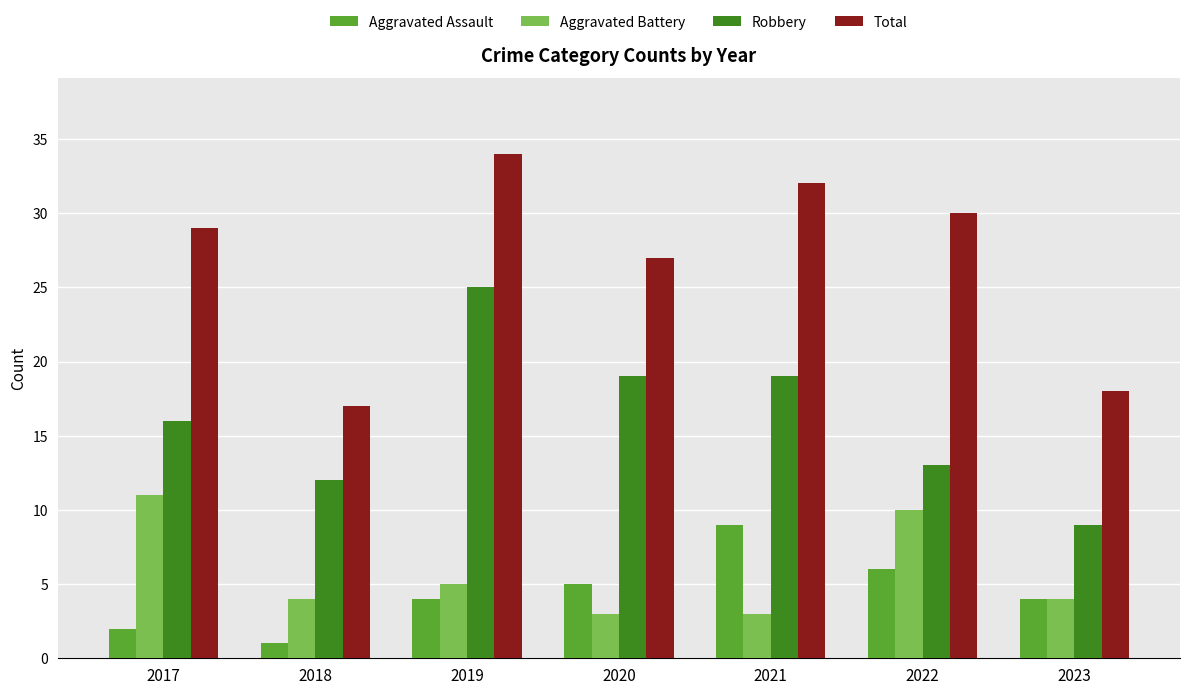

How many groups of bars are there?

7